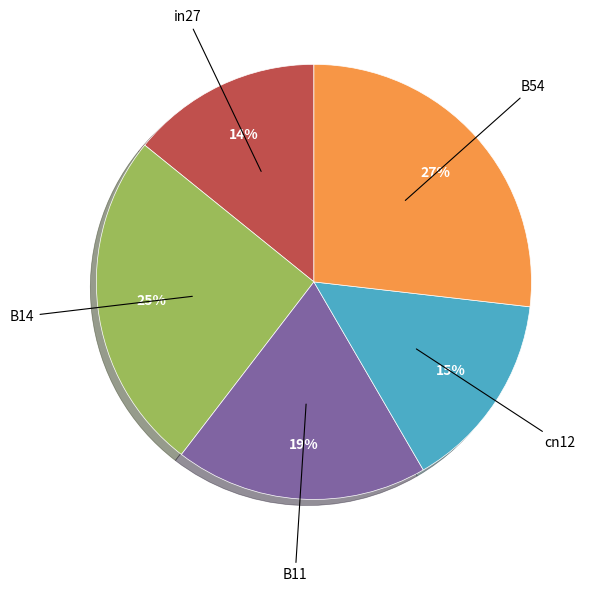

Rank the categories by value from lowest to highest.

in27, cn12, B11, B14, B54